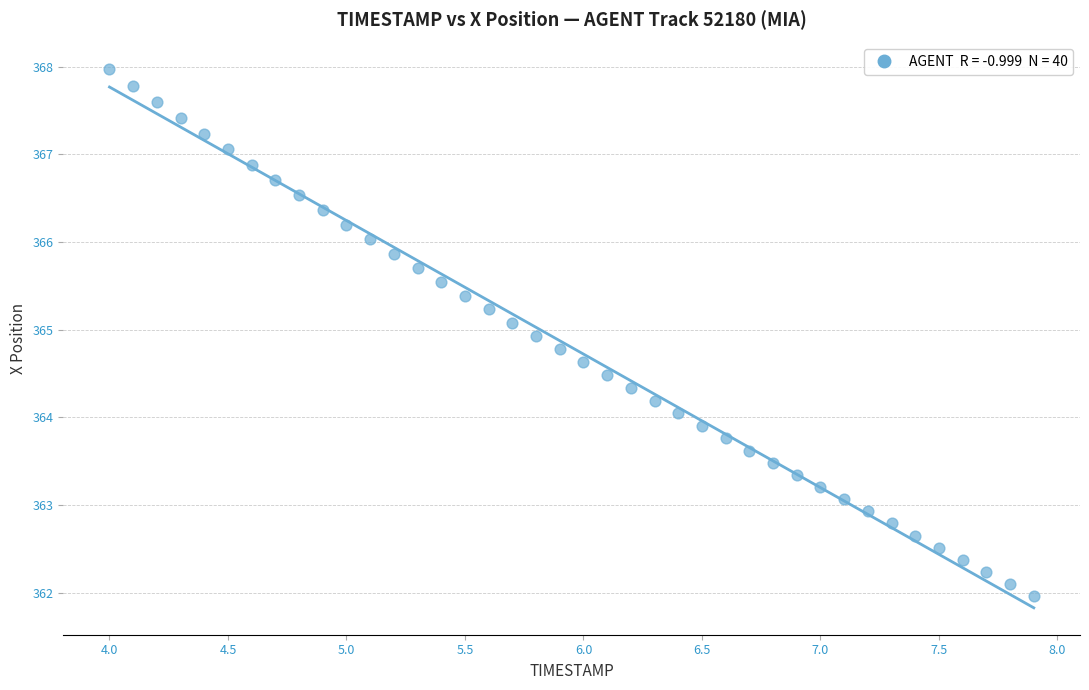

What is the range of X values (max minus min)?

3.9